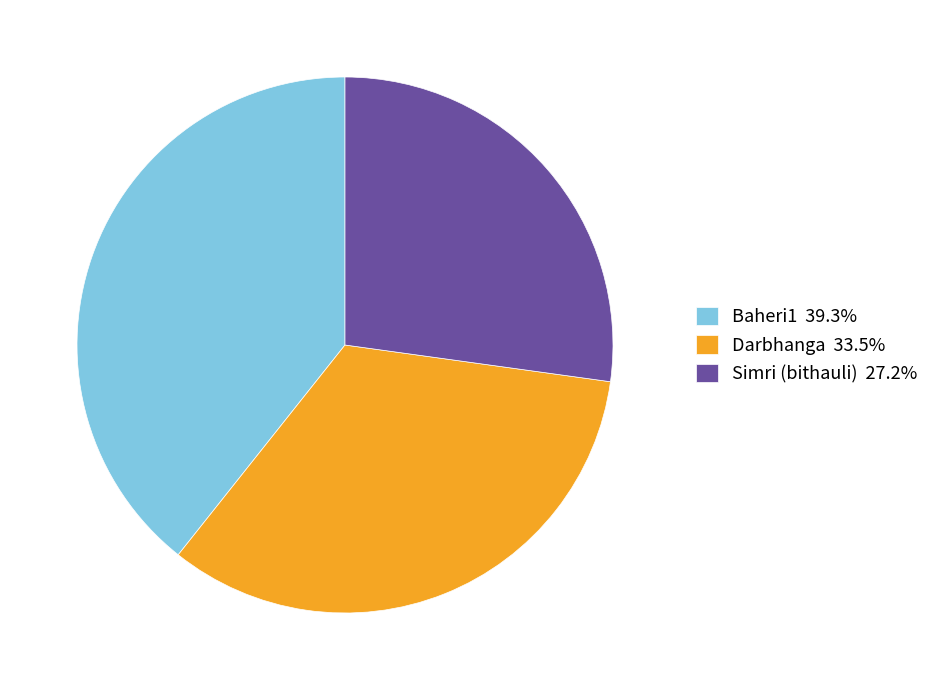

Between Darbhanga and Simri (bithauli), which is larger?

Darbhanga